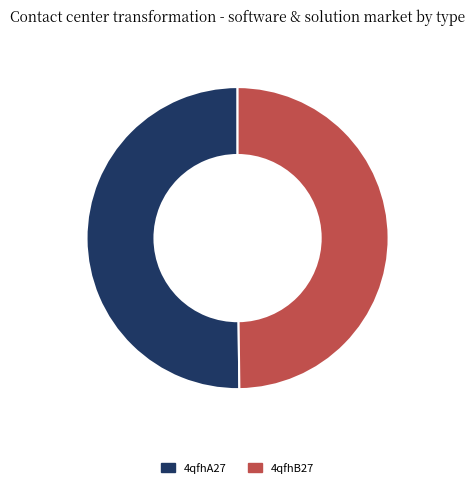

How many segments does this pie chart have?

2